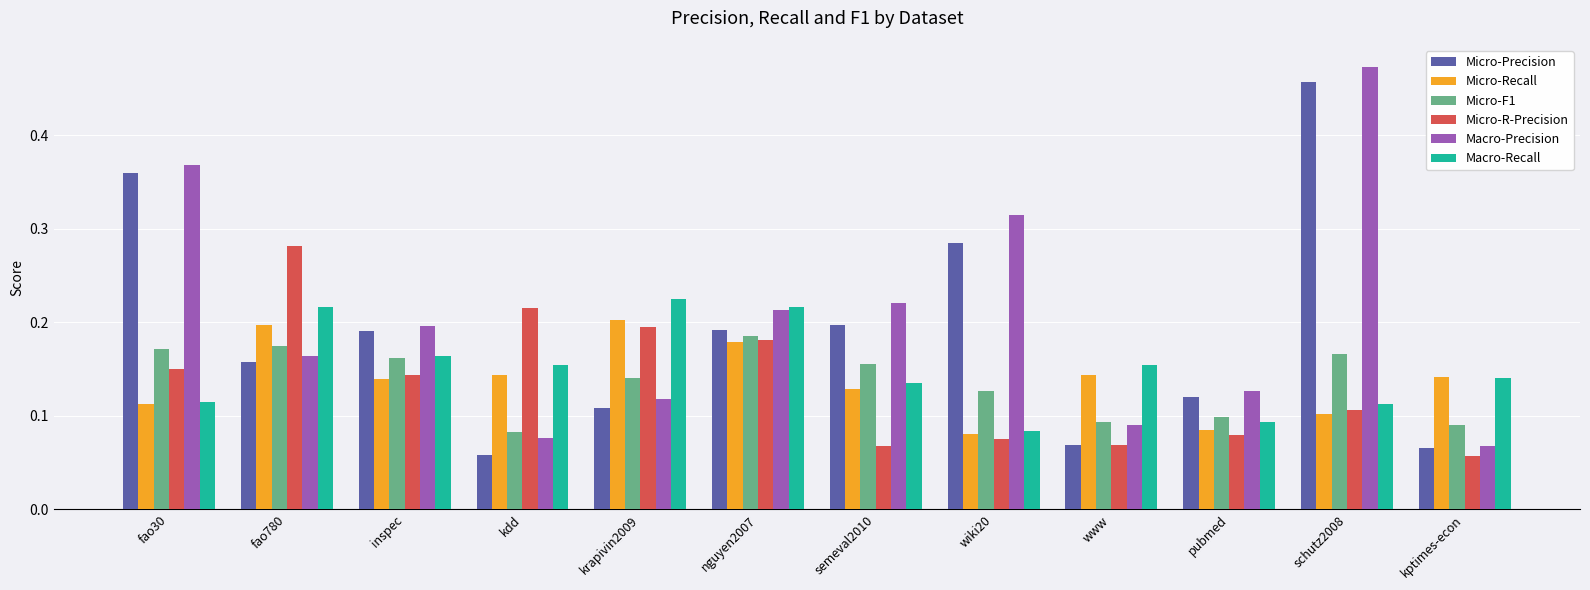

At which category does the chart reach its peak across all series?

schutz2008